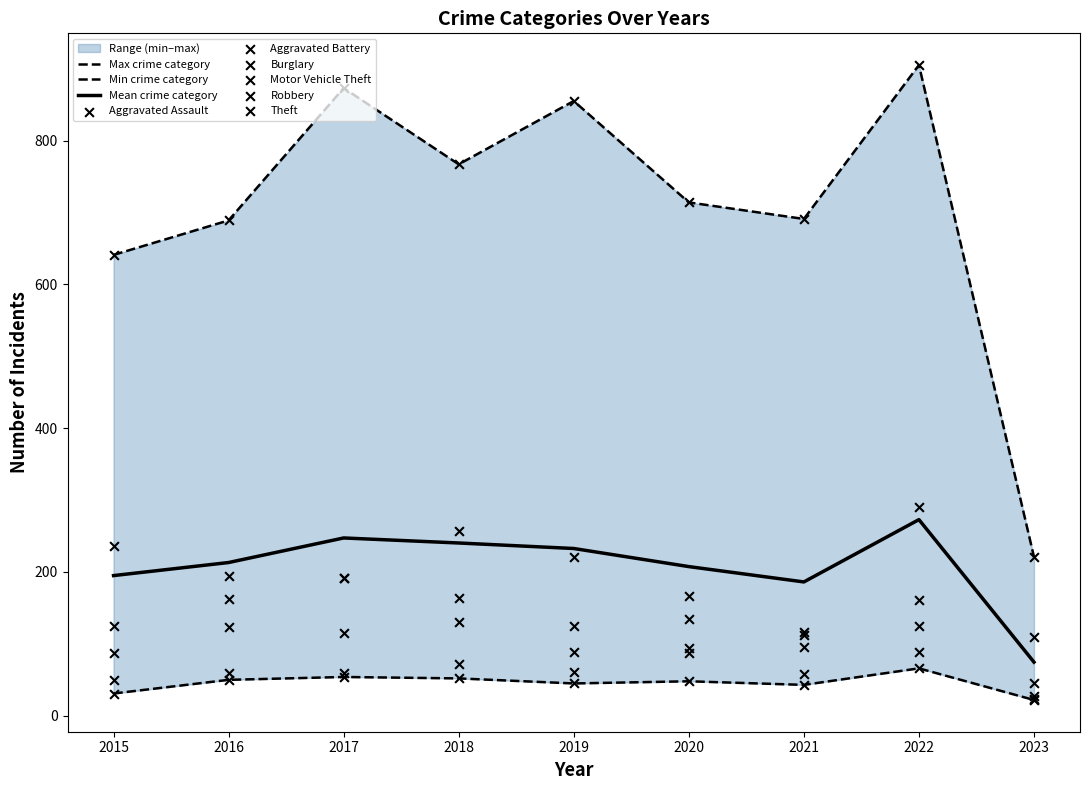

The value of Mean crime category at 2016 is 213.2. True or false?

True